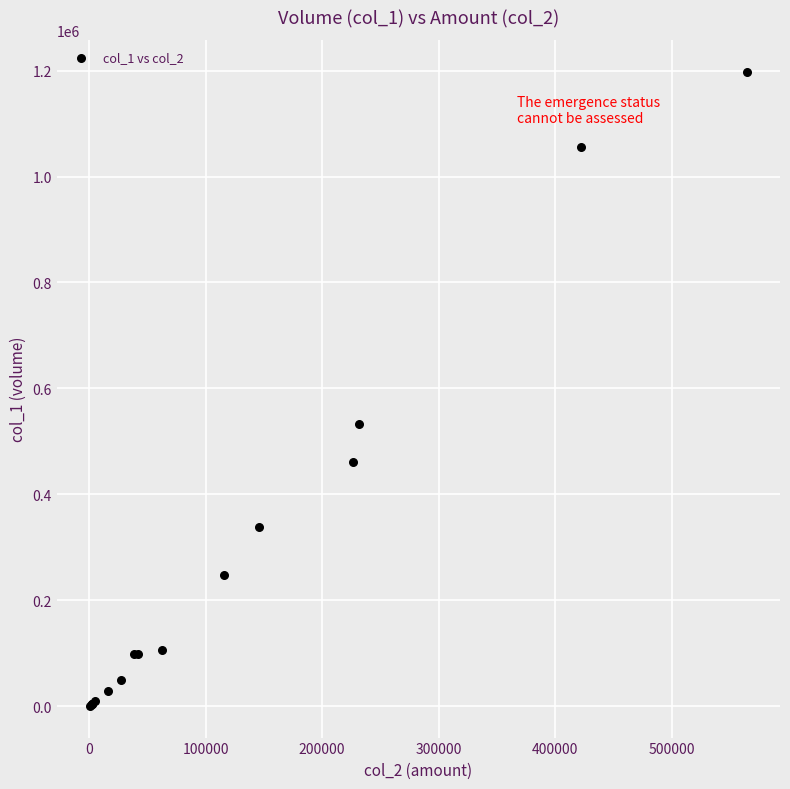

What Y value in the scatter plot is closest to 599500?

532000